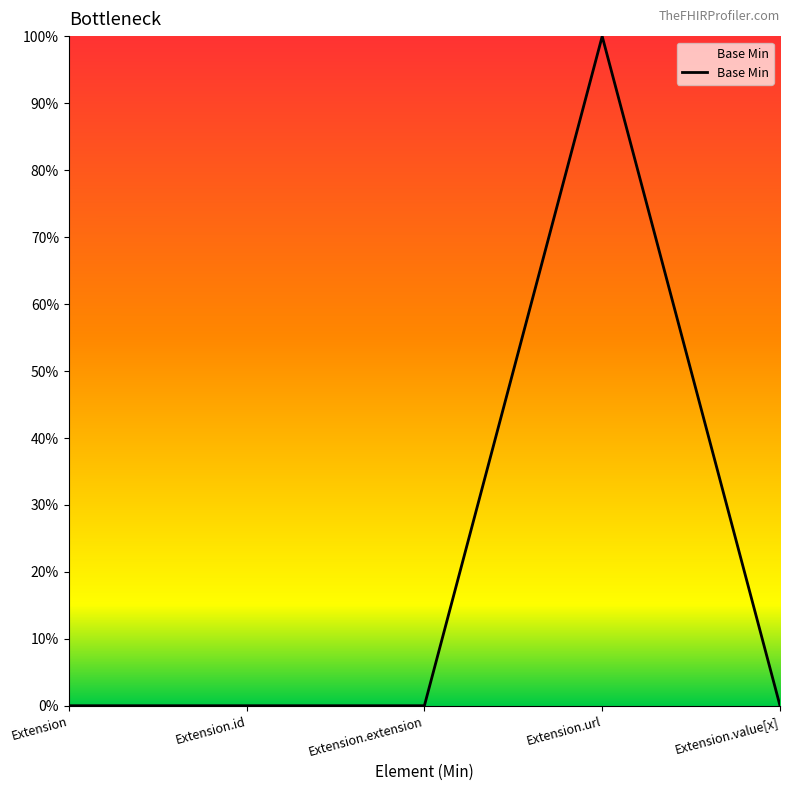

Does the chart display data point markers on the line(s)?

No